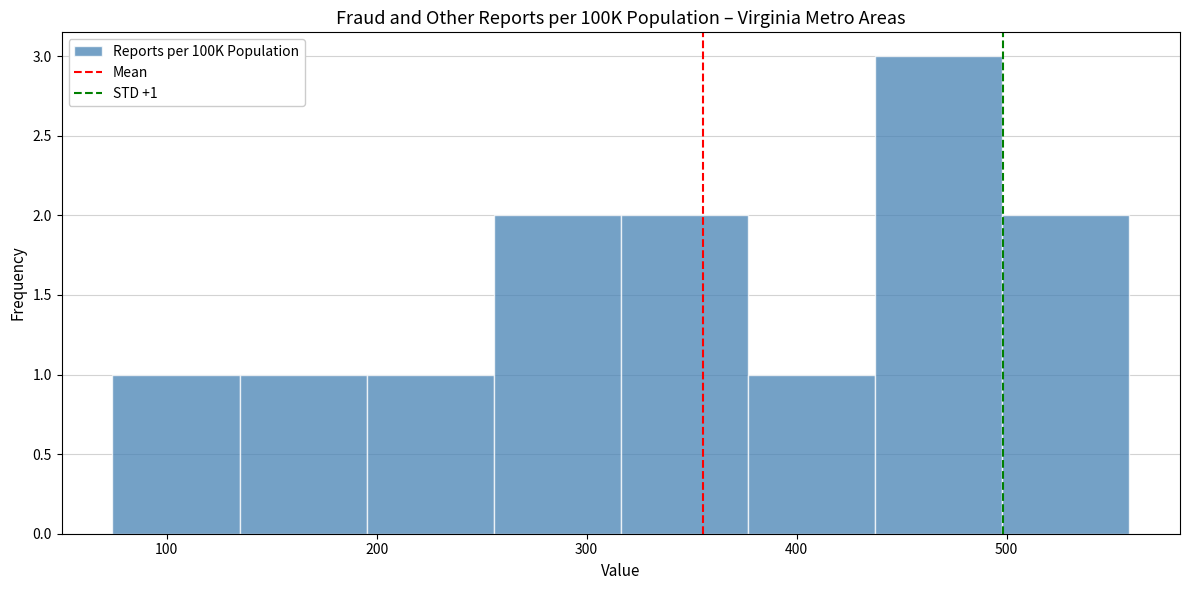

Over which range of the x-axis is the bar tallest?

440 to 500